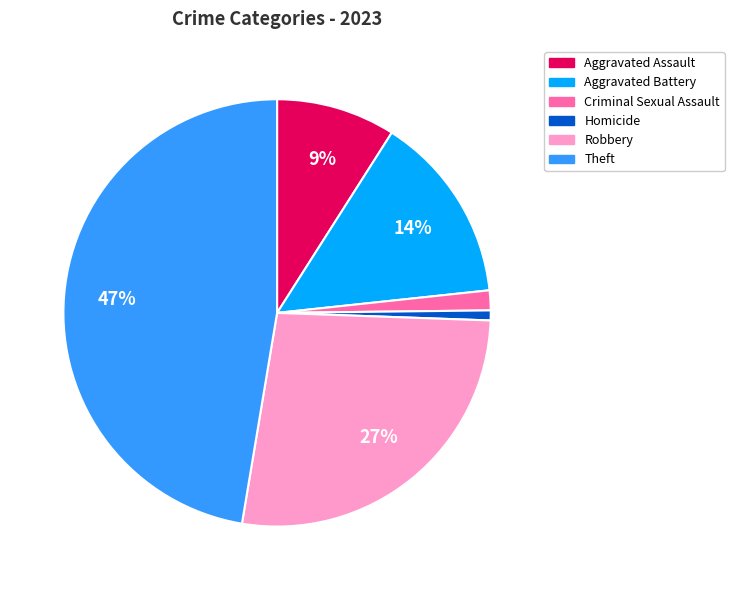

Between Criminal Sexual Assault and Aggravated Battery, which is larger?

Aggravated Battery